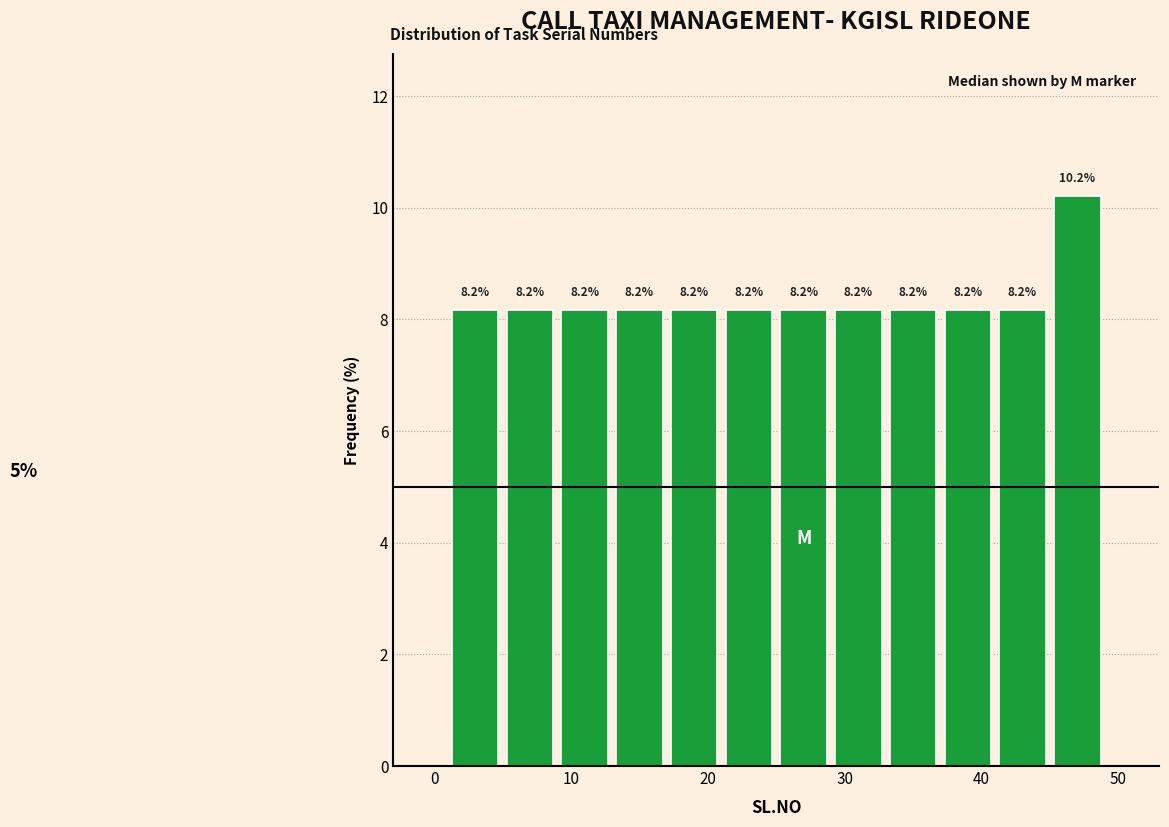

Which range on the x-axis has the tallest bar?

45 to 49